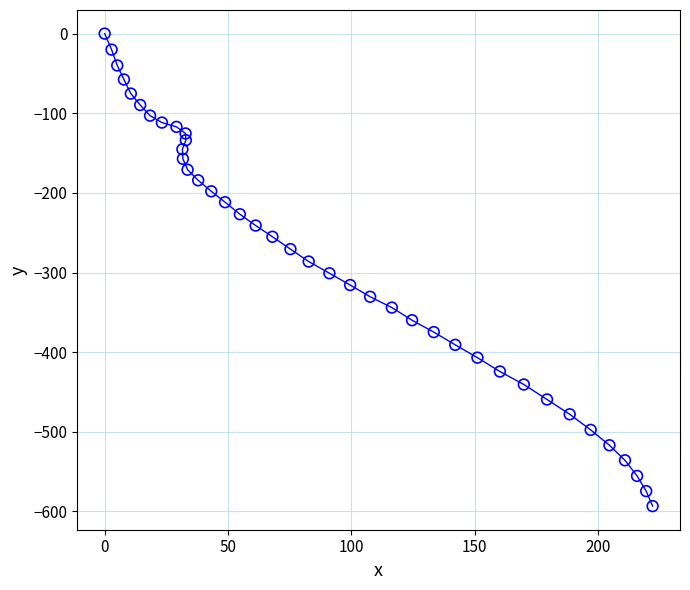

What is the range of X values (max minus min)?

222.1